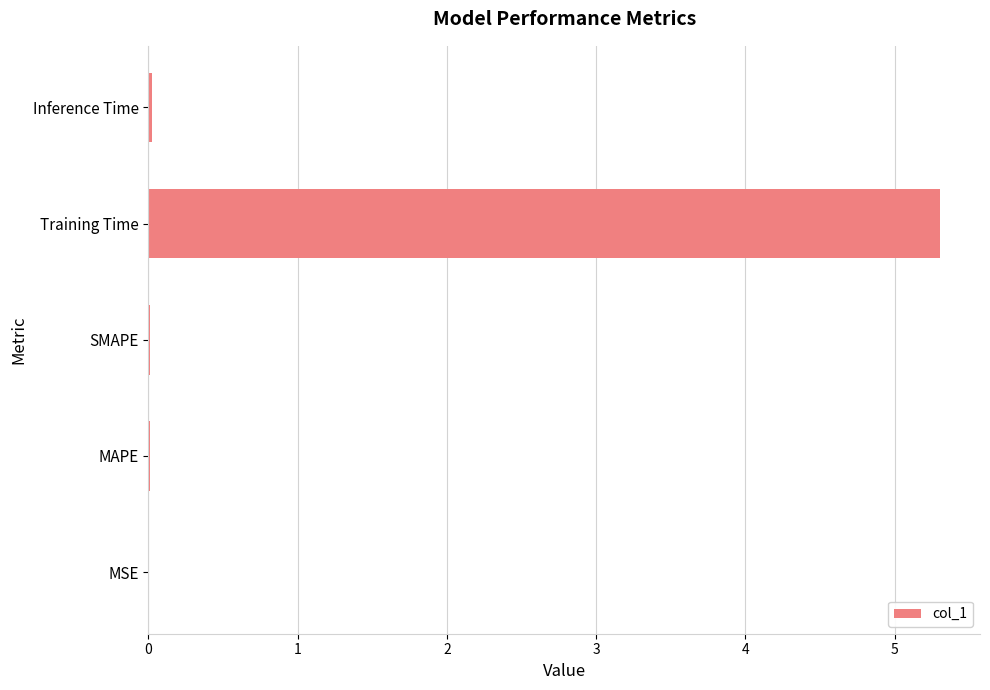

What is the maximum value shown in the chart?

5.3